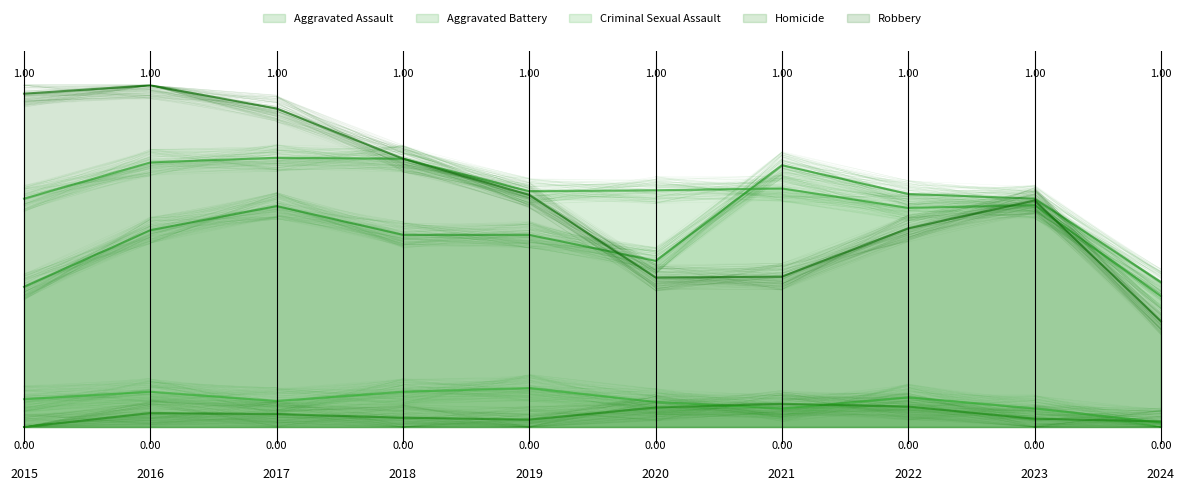

Between 2018 and 2021, which series saw the biggest shift?

Robbery